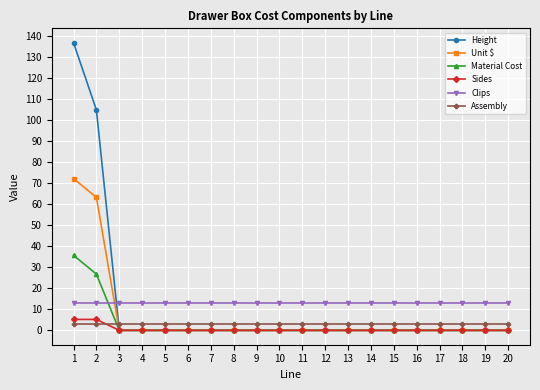

The Unit $ series shows 33.7 at 9. True or false?

False